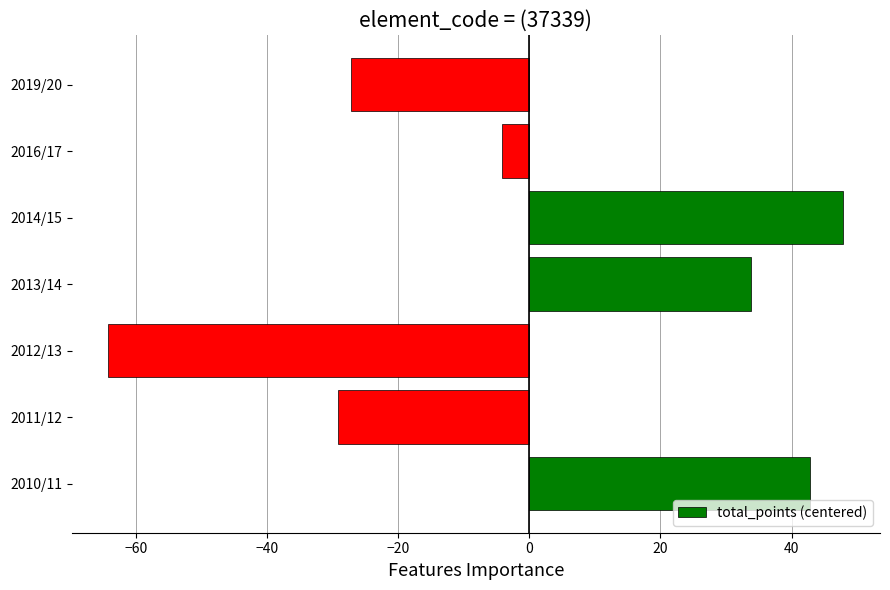

True or false: the data shows -43.2 at 2012/13.

False